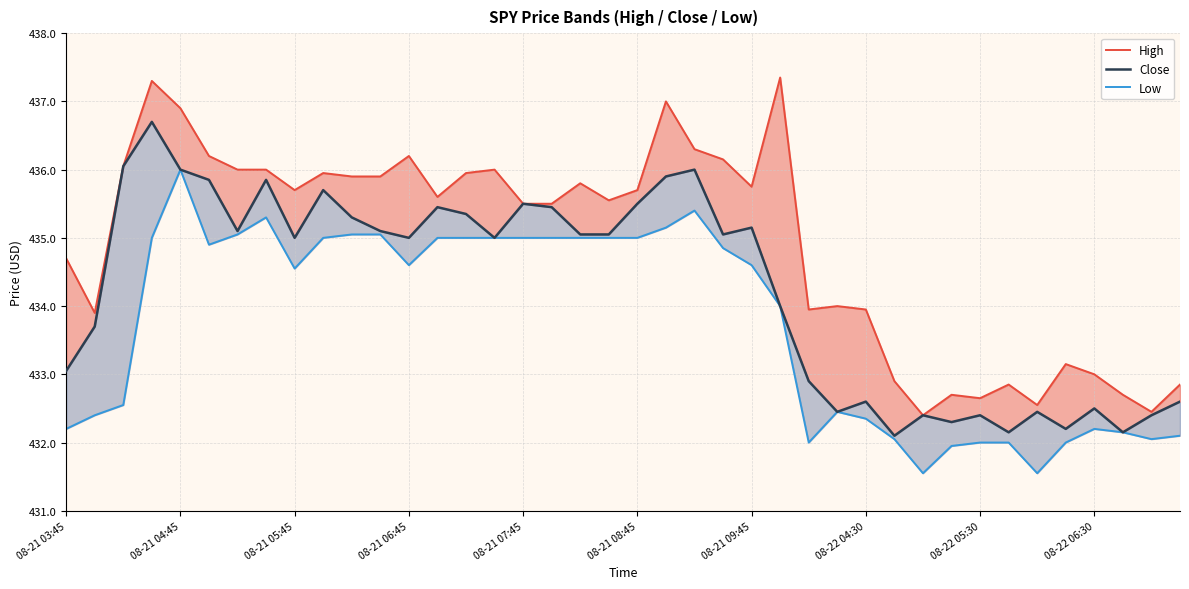

What is the difference between the High values at 21 and 20?

1.3